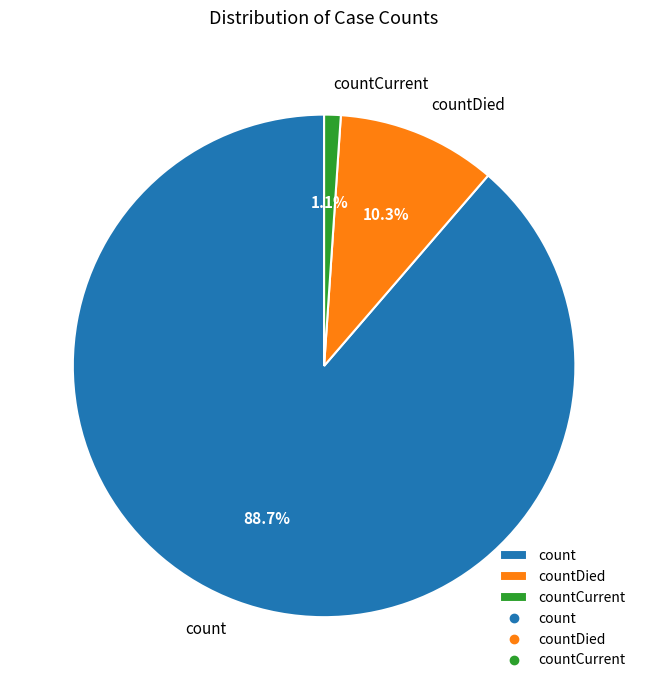

Approximately how many times larger is the value at count compared to countDied?

8.6